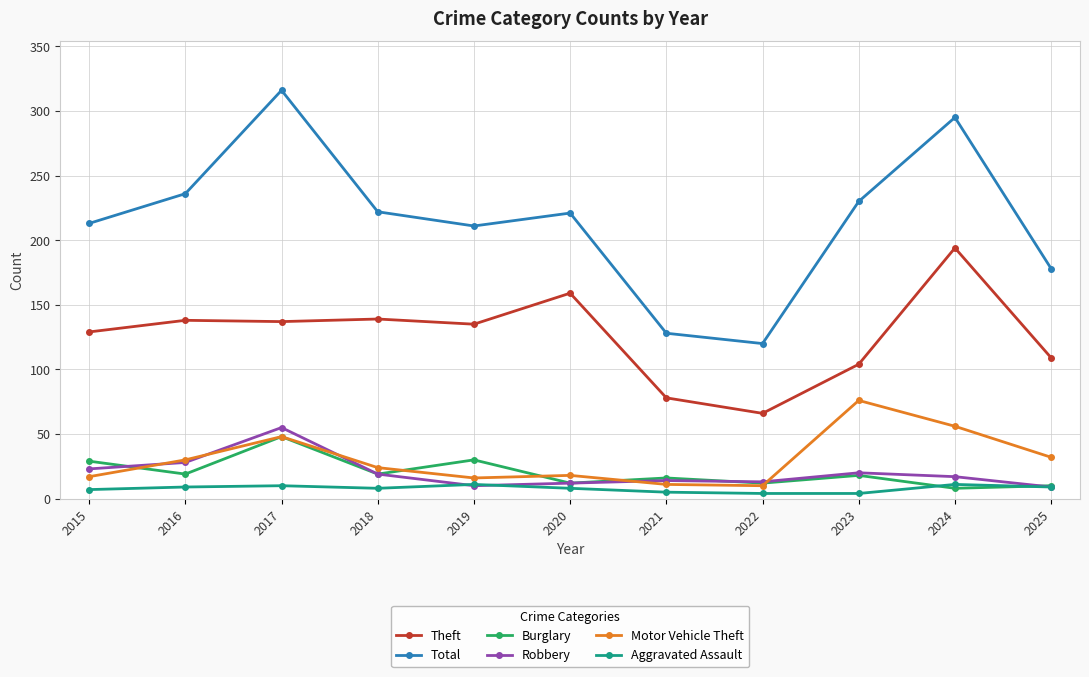

After their last crossing, which series has the higher values: Motor Vehicle Theft or Robbery?

Motor Vehicle Theft